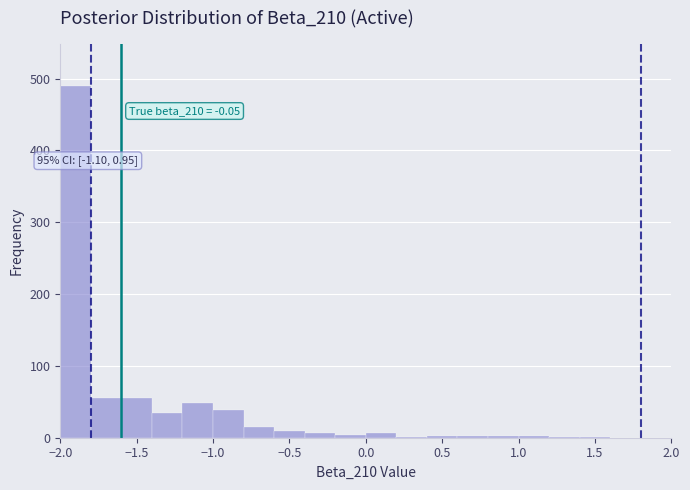

Which range on the x-axis has the tallest bar?

-2.0 to -1.8